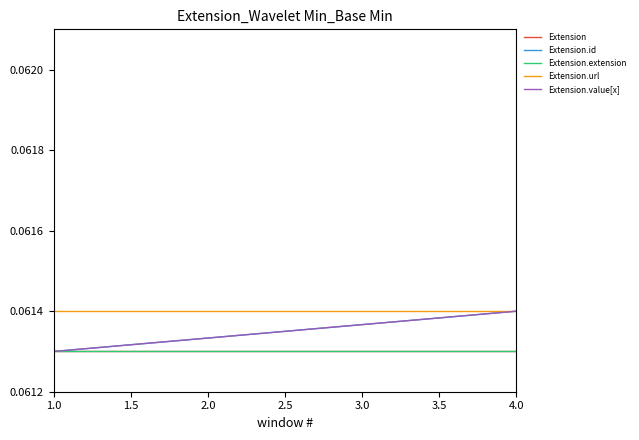

Count the number of data series in this chart.

5